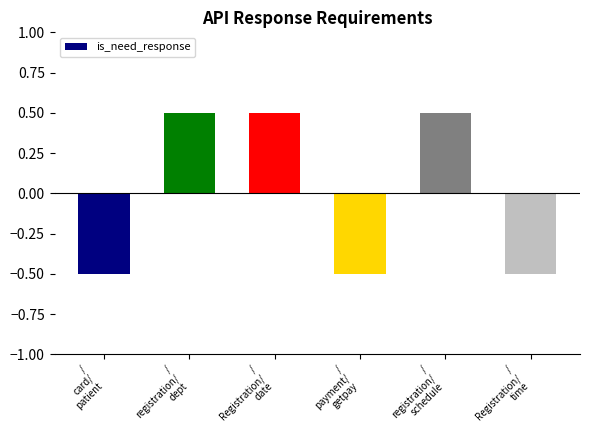

How many positive values are there?

3